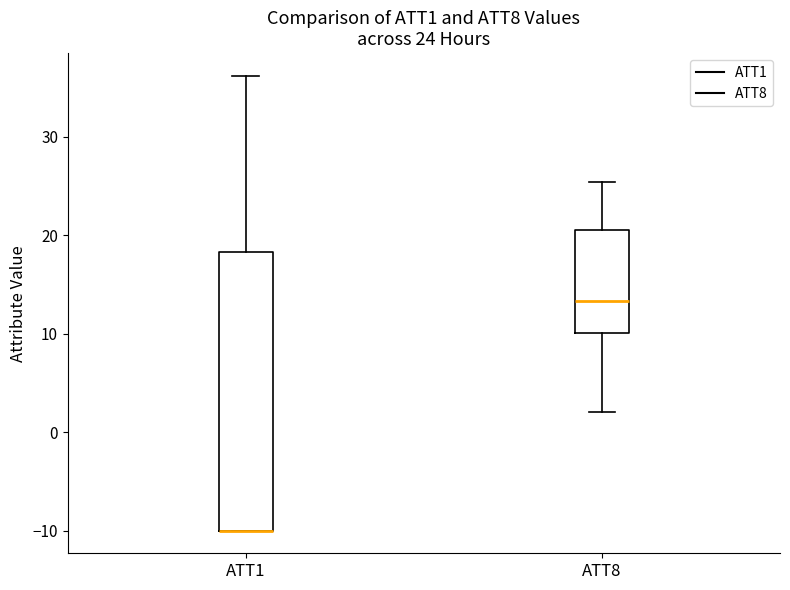

Which box is the tallest, from its lower edge to its upper edge?

ATT1